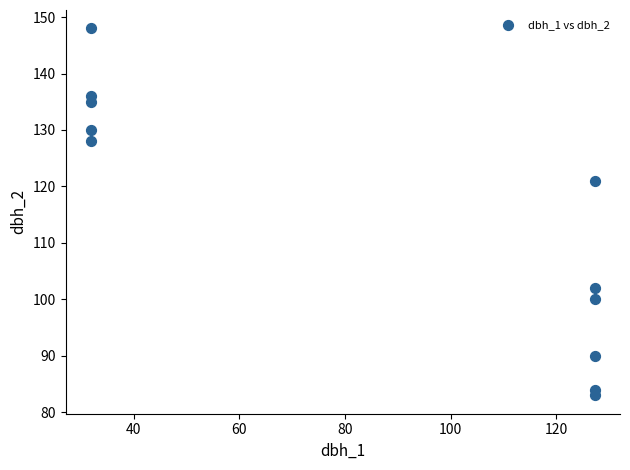

What Y value in the scatter plot is closest to 115?

121